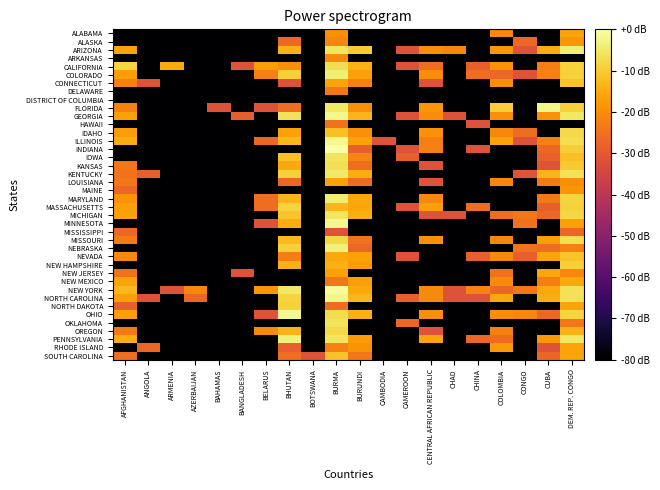

What is the total value across all series at BURUNDI?

-2213.5